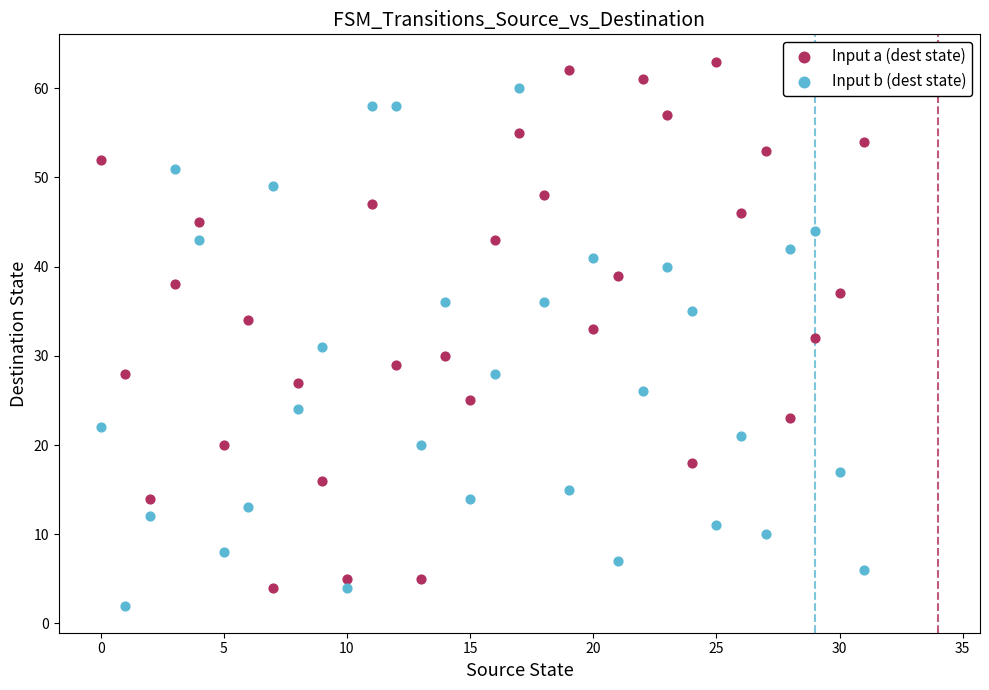

Which series has the largest Y range (max minus min)?

Input a (dest state)